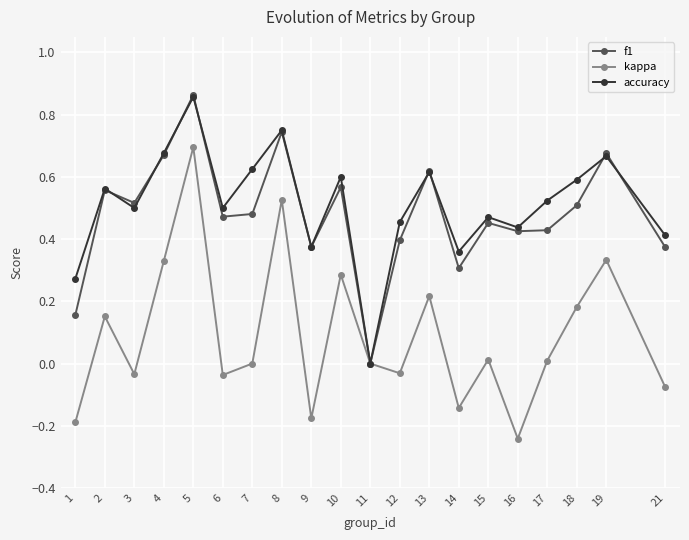

The accuracy series shows 0.1 at 21. True or false?

False